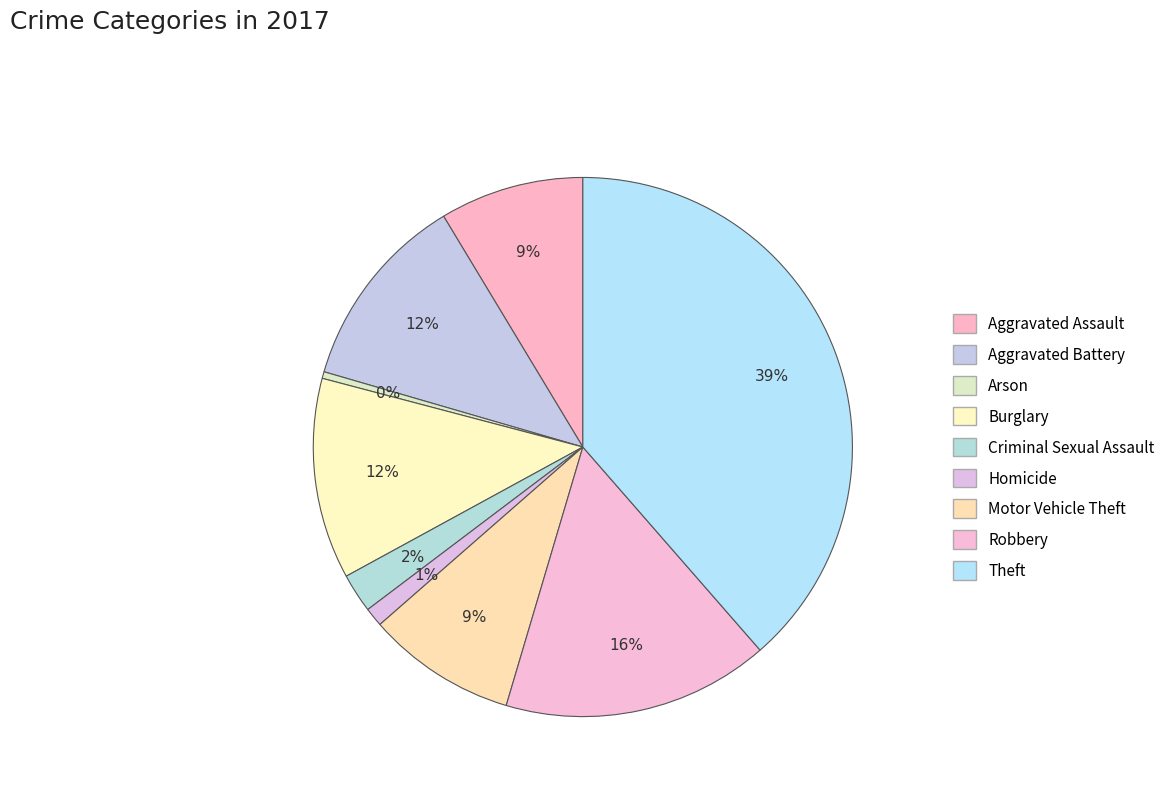

Count the number of slices in the pie.

9